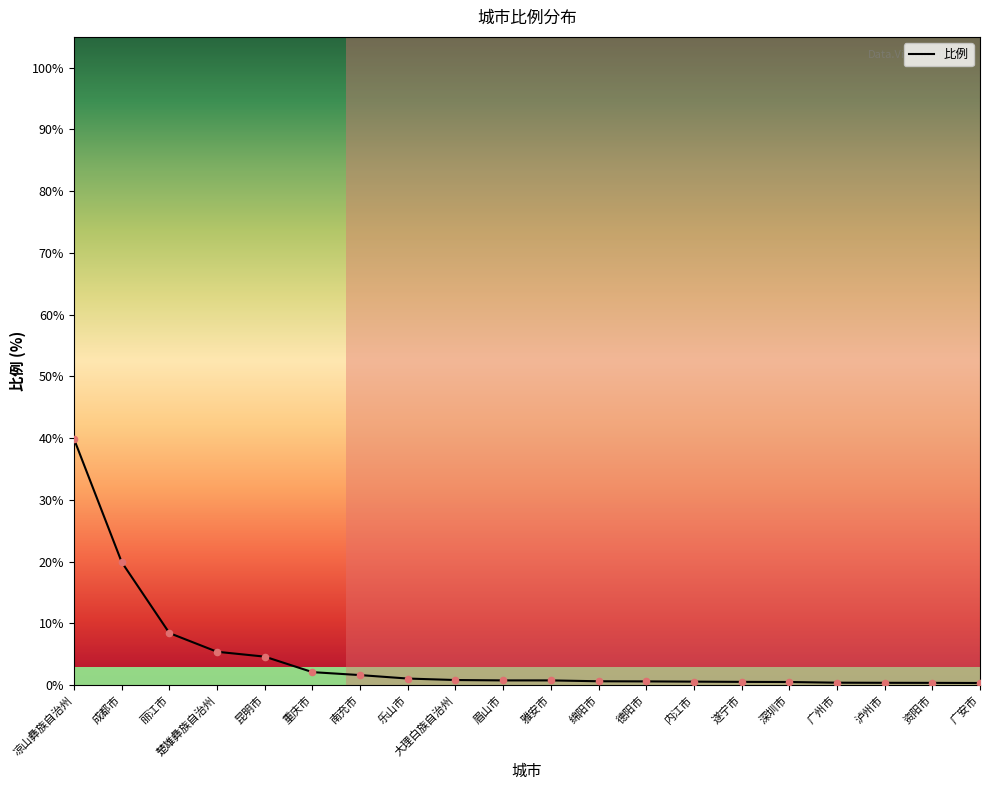

What is the change in value from 楚雄彝族自治州 to 重庆市?

-3.3